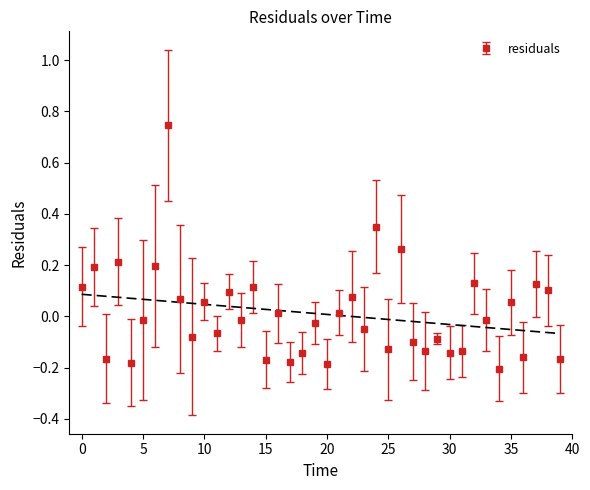

At which category does the data reach its first local valley?

2.0